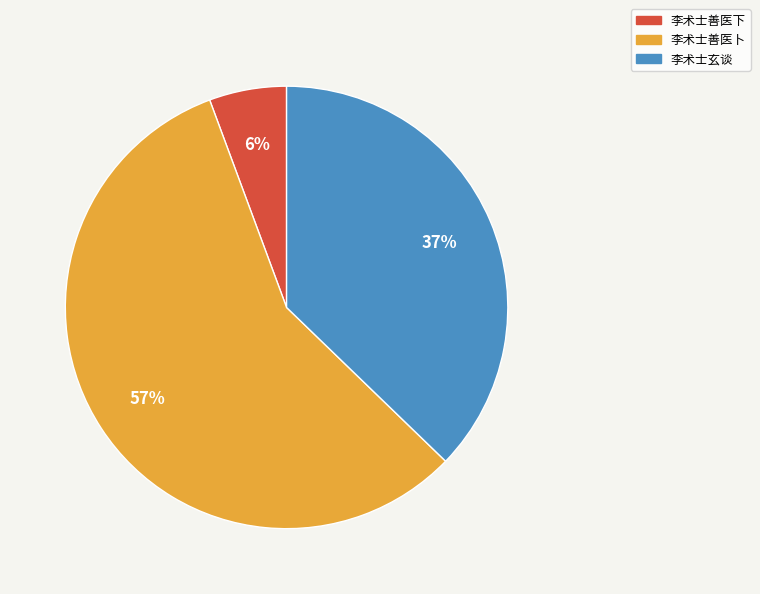

What percentage is the 李术士玄谈 slice, to the nearest percent?

37%